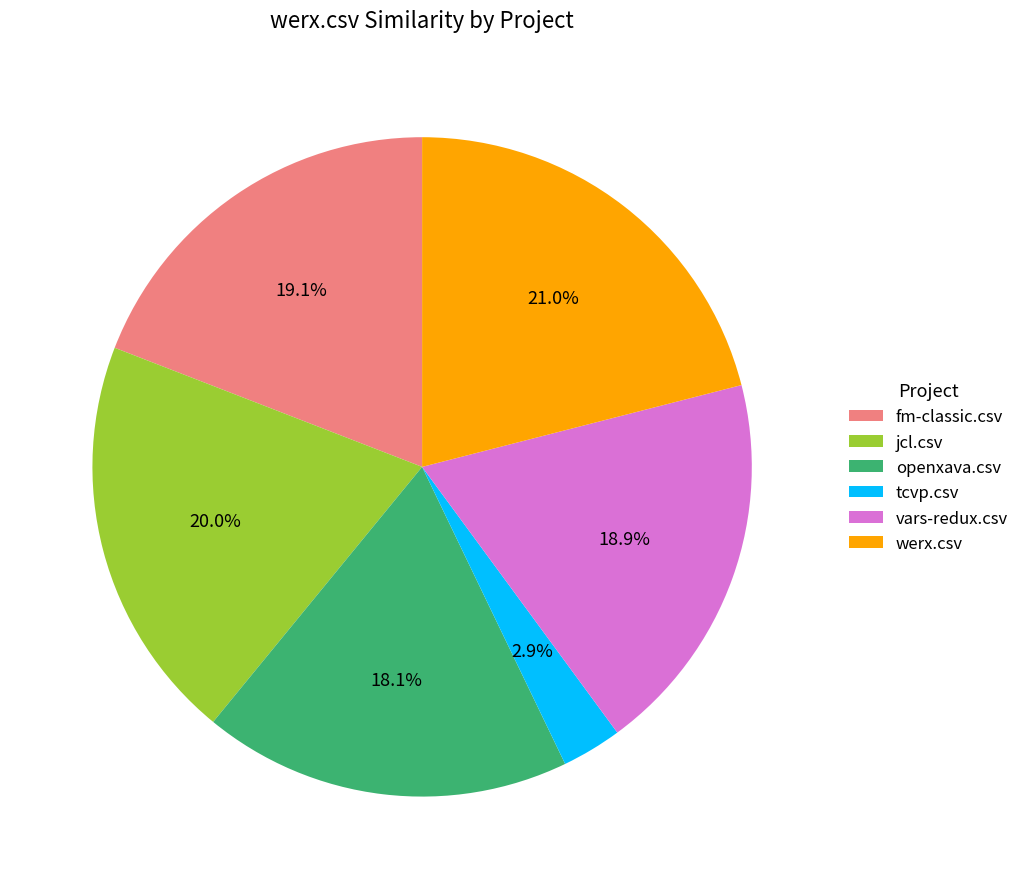

True or false: tcvp.csv accounts for 3% of the total.

True